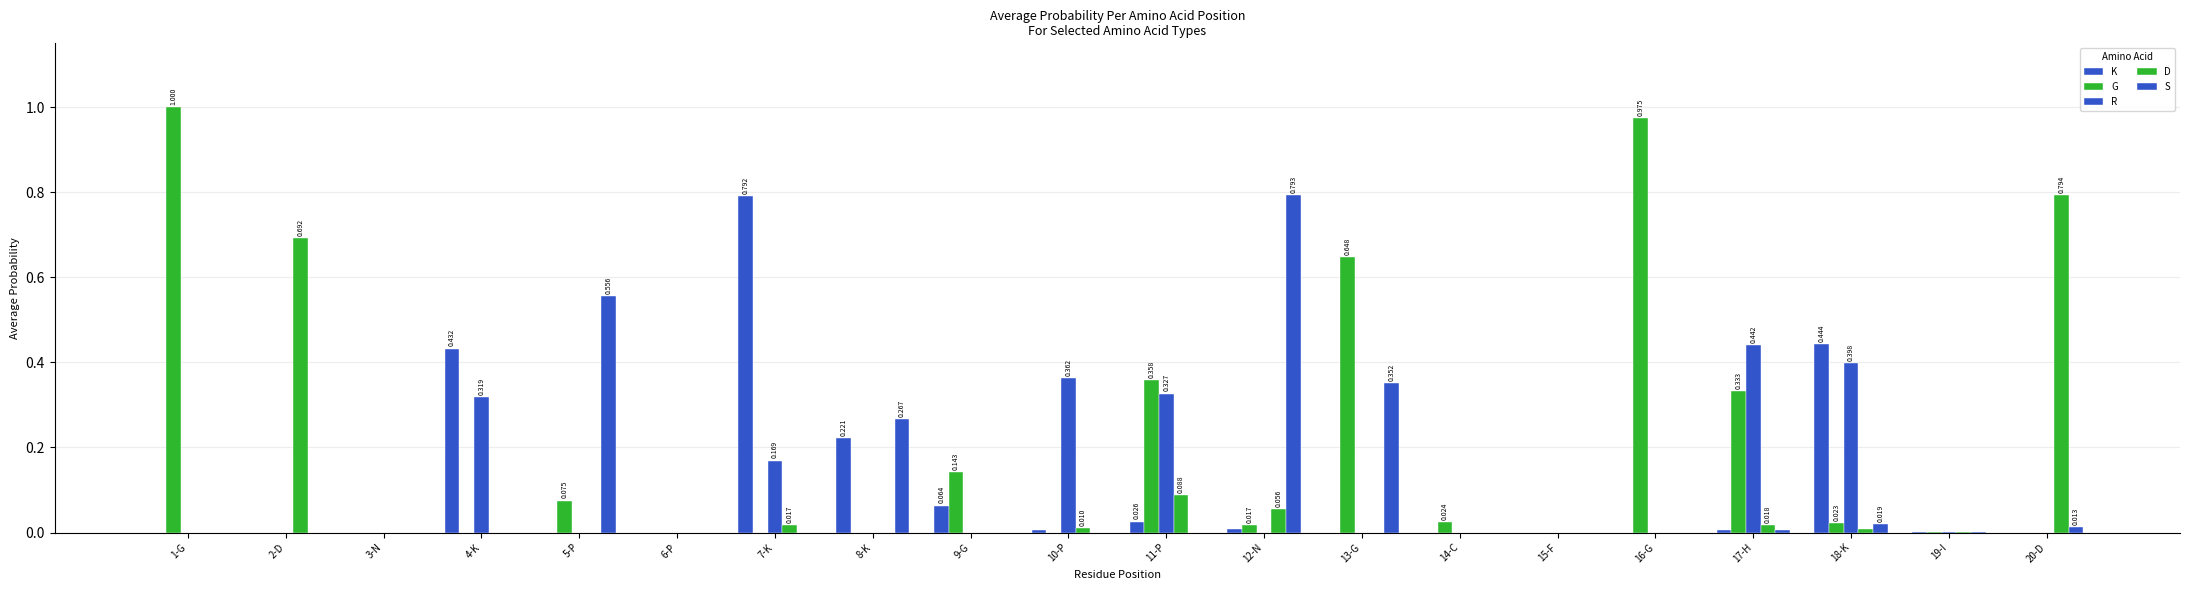

True or false: K has a value of 0.7 at 4-K.

False